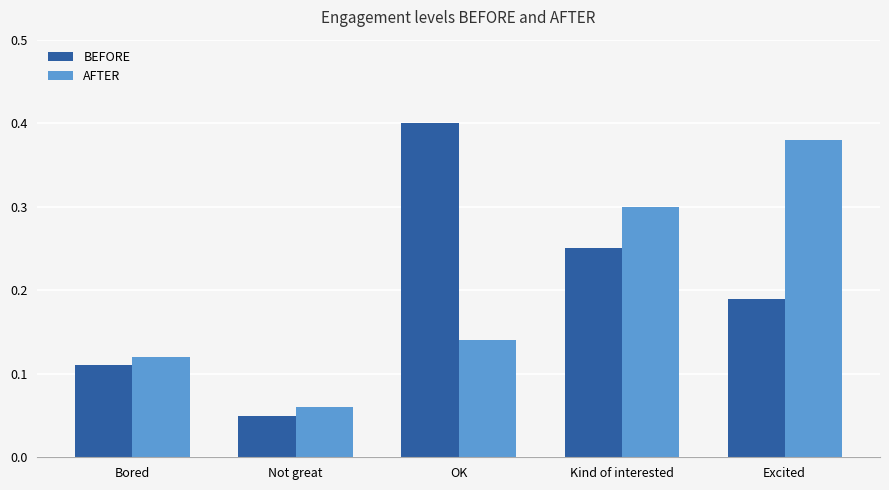

How many bars are there in total?

10